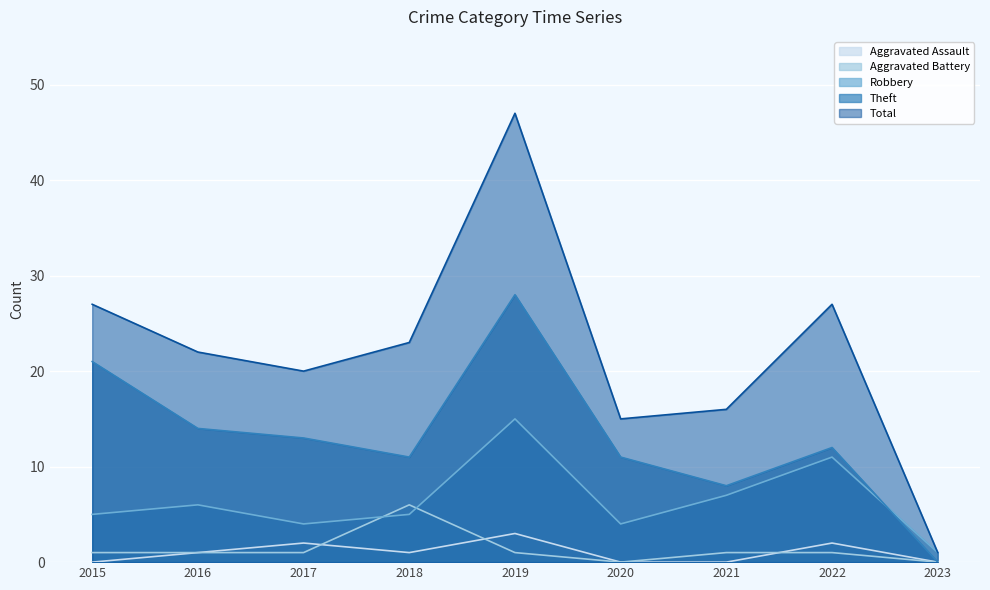

Count the Aggravated Battery values in the range 1 to 2.

6